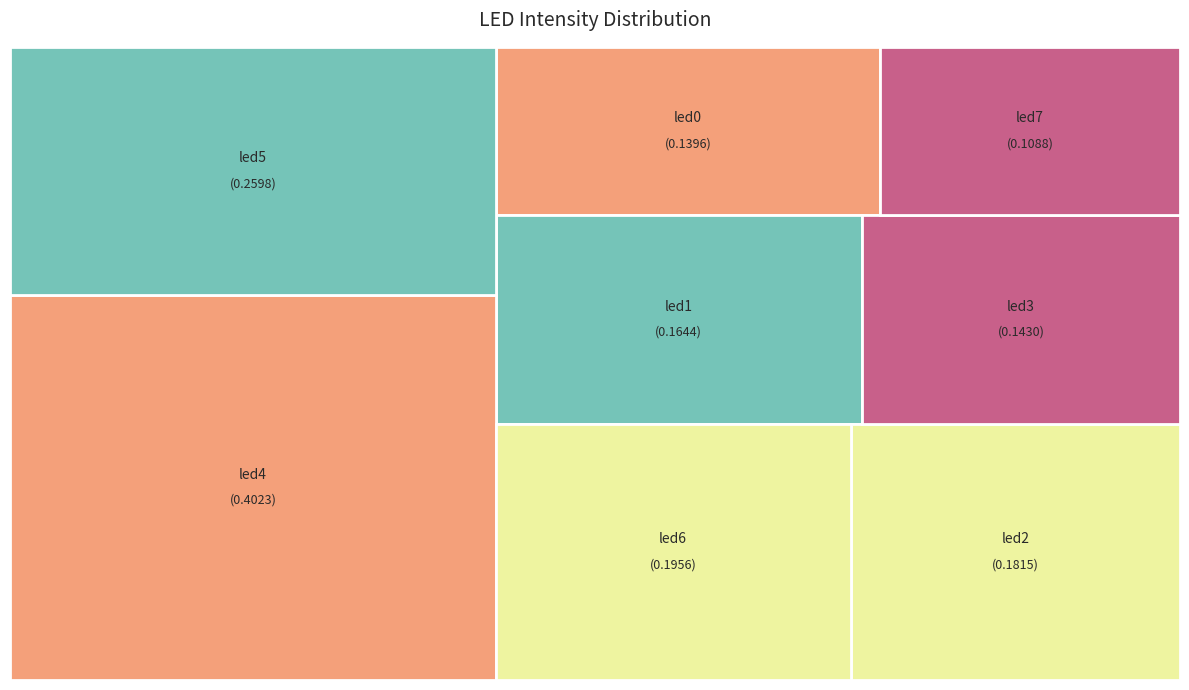

To the nearest percent, what portion does led4 represent?

25%